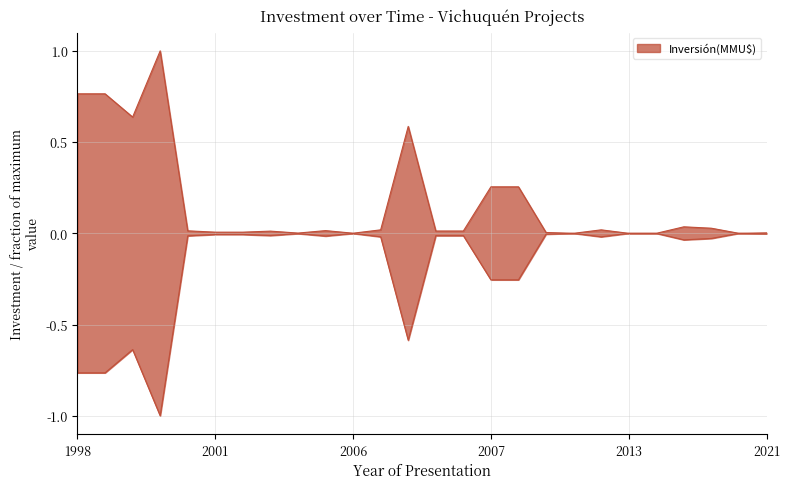

How many interior local valleys (lower than both neighbors) does the data have?

5